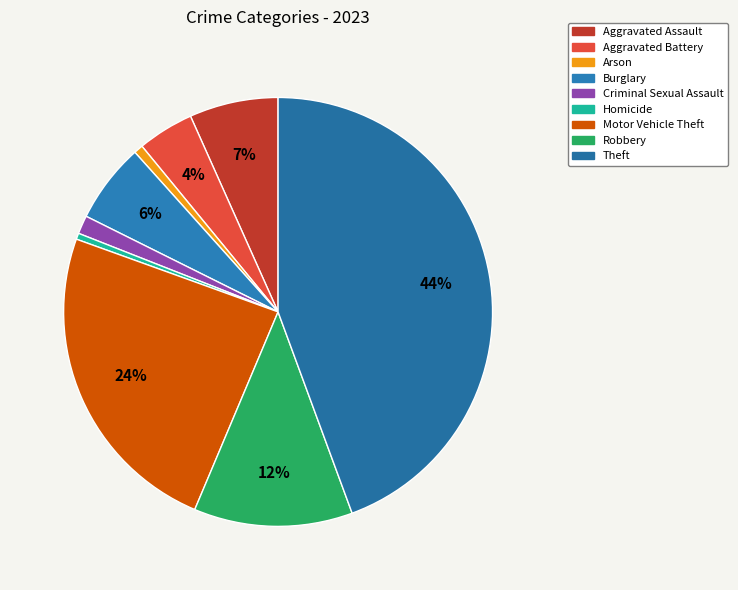

Count the number of slices in the pie.

9